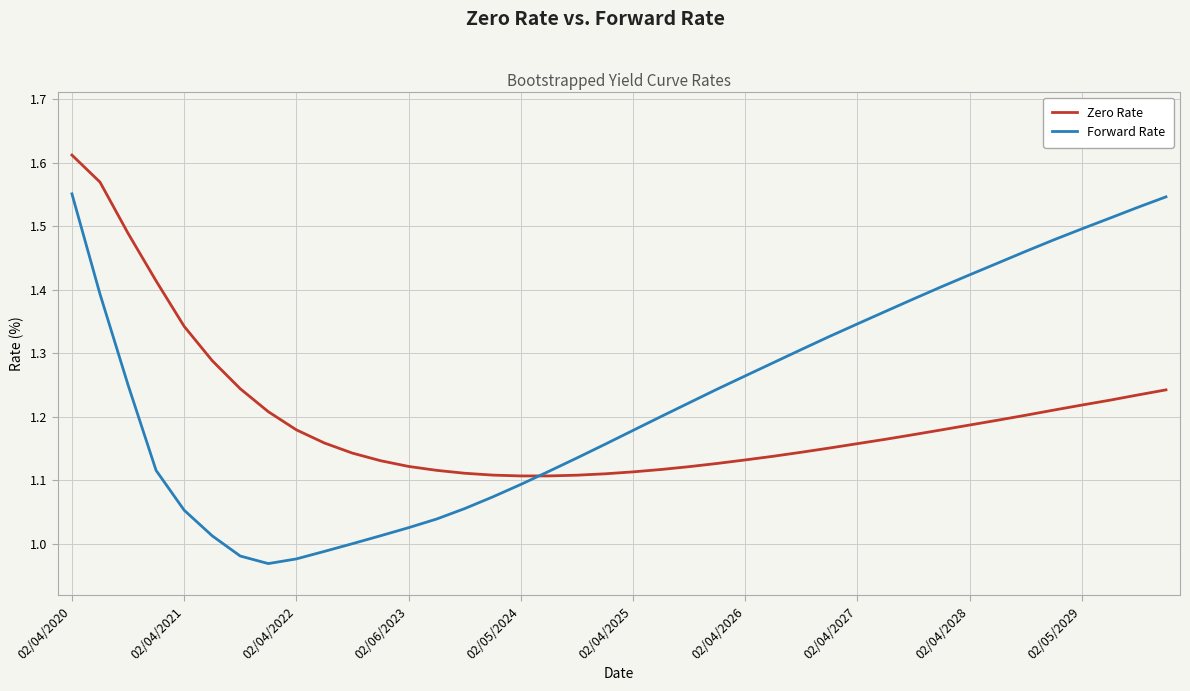

How many intersections are there between Zero Rate and Forward Rate?

1